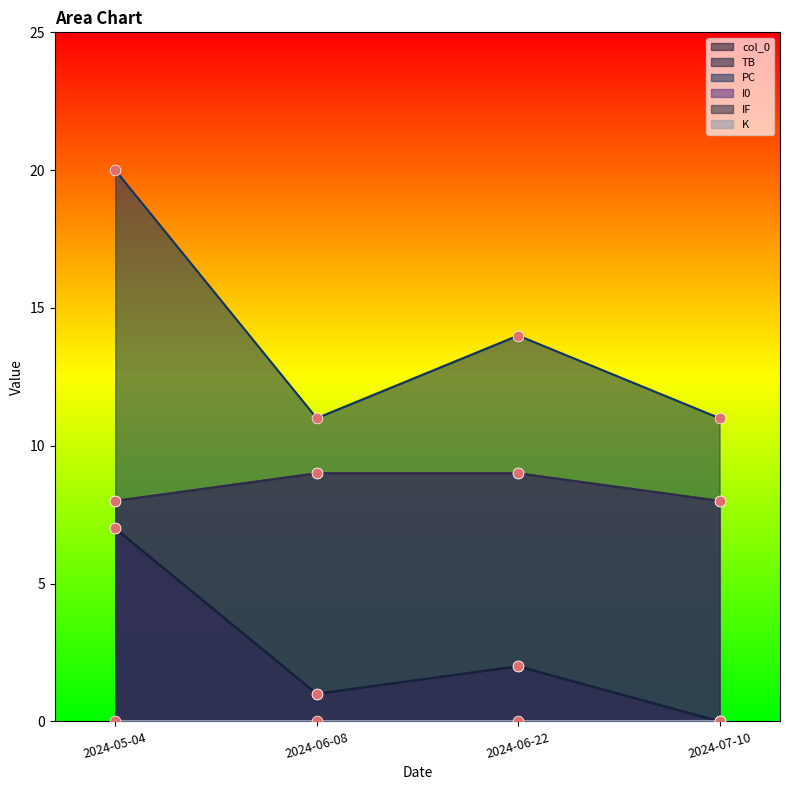

At how many categories does at least one series exceed 12?

2